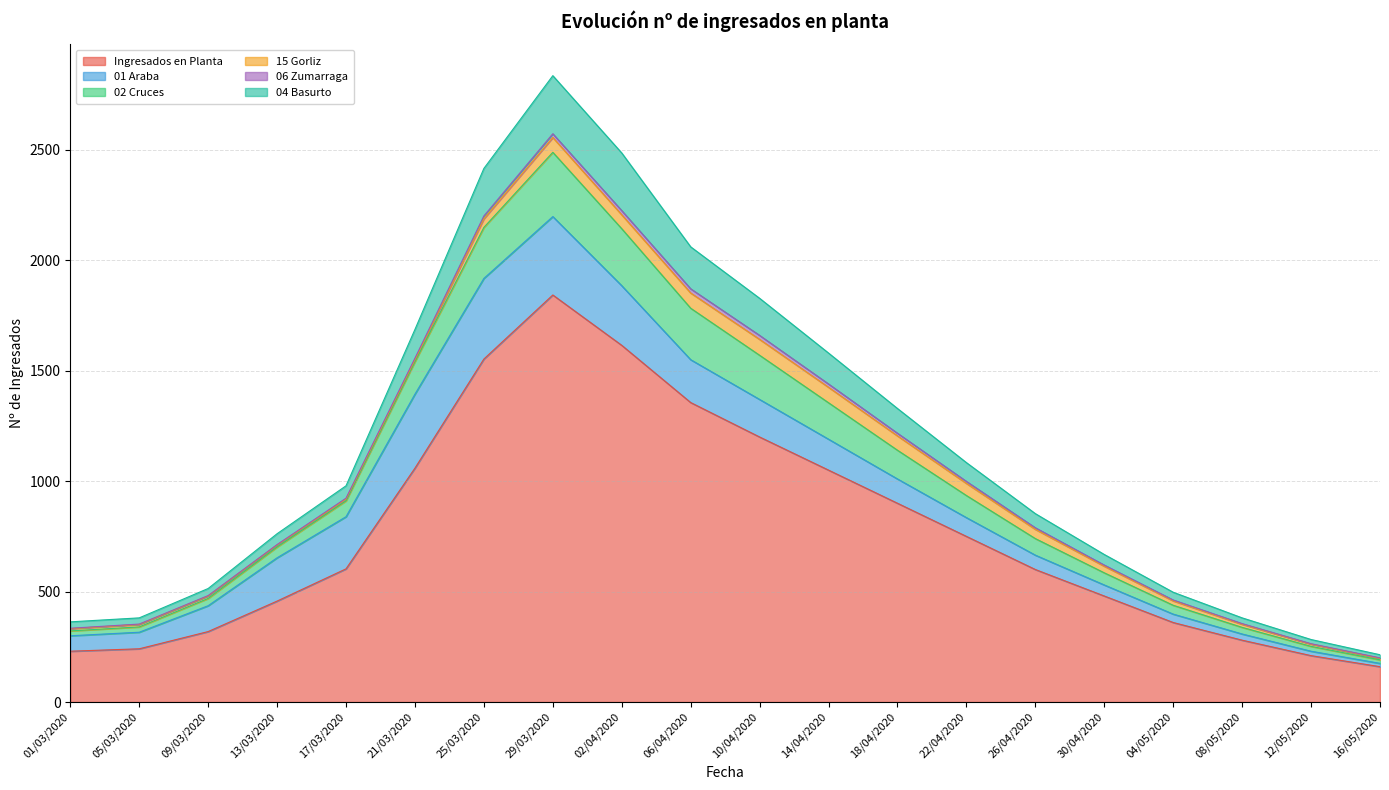

At which category does the chart reach its peak across all series?

29/03/2020